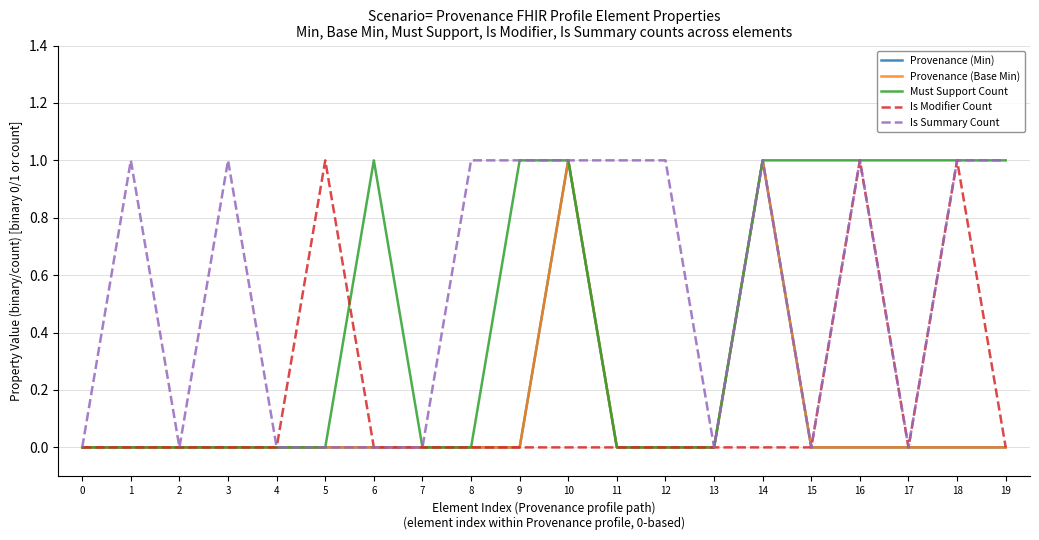

Is this an area chart (filled region under the line)?

No